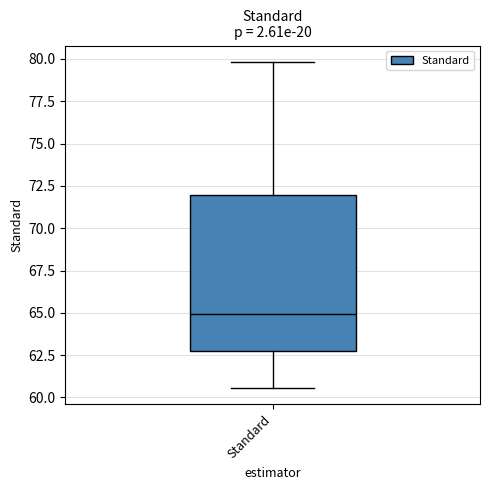

Transcribe this box plot: give where the median line is, the range the box spans, and where the two whiskers end, as read against the y-axis. The values are not printed on the chart, so give them approximately, as read against the axis.

median 65.0, box 62.5 to 72.0, whiskers 60.5 to 80.0